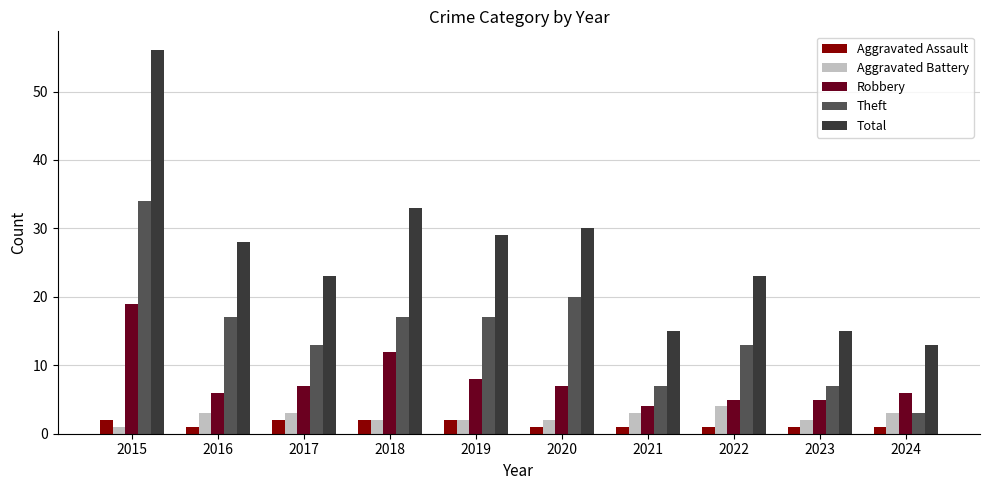

What is the spread (max minus min) of values at 2020?

29